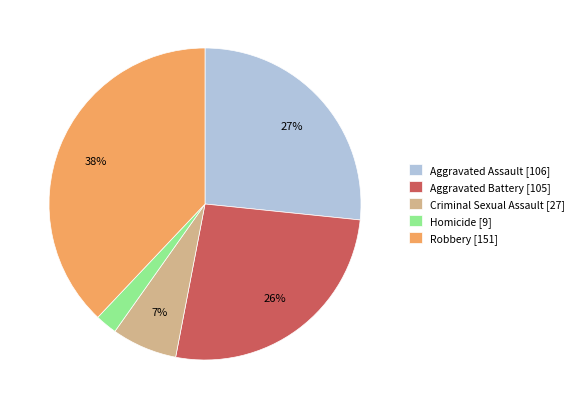

How many segments does this pie chart have?

5